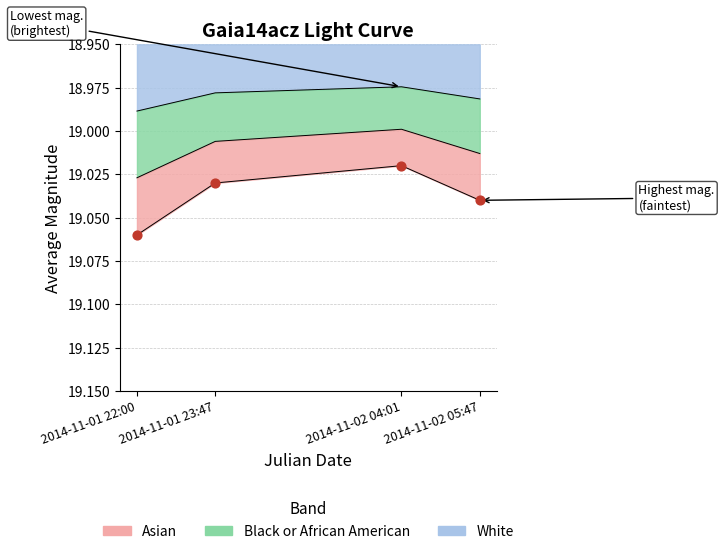

What is the ratio of the value at 2014-11-01 22:00 to the value at 2014-11-02 05:47?

1.0